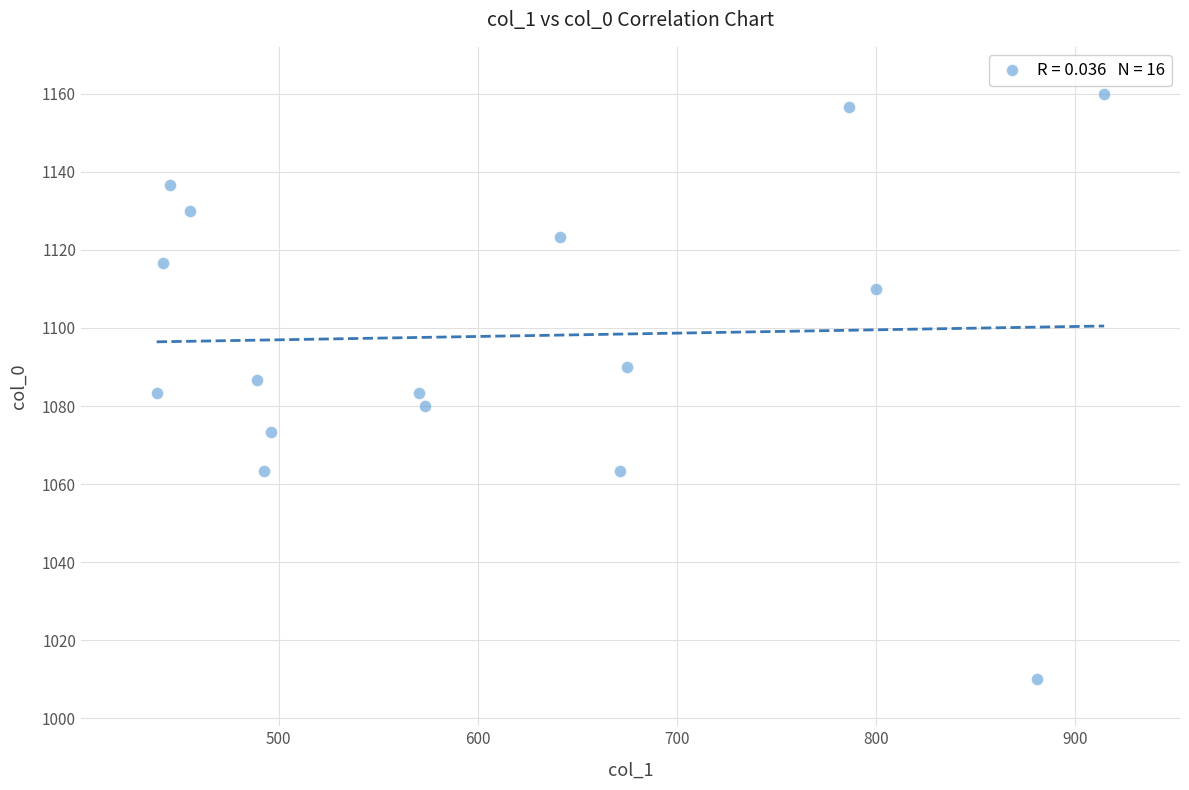

What is the range of X values (max minus min)?

475.9